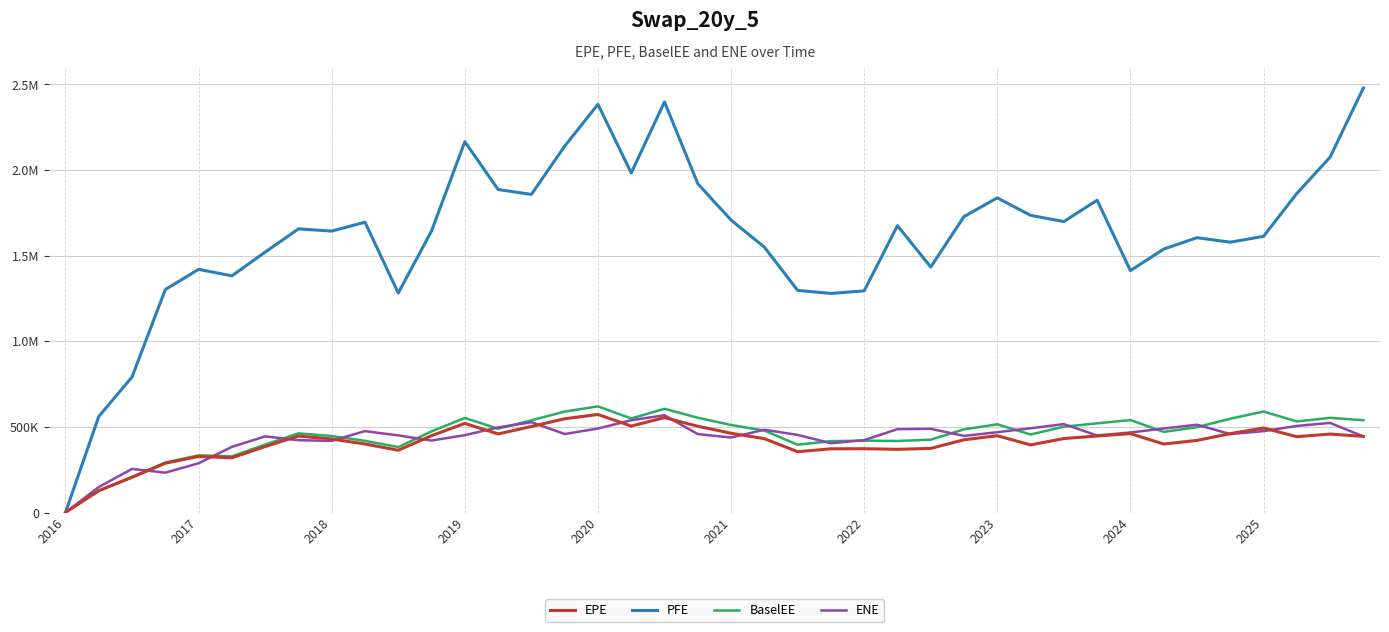

What are all the series names shown in the legend?

EPE, PFE, BaselEE, ENE